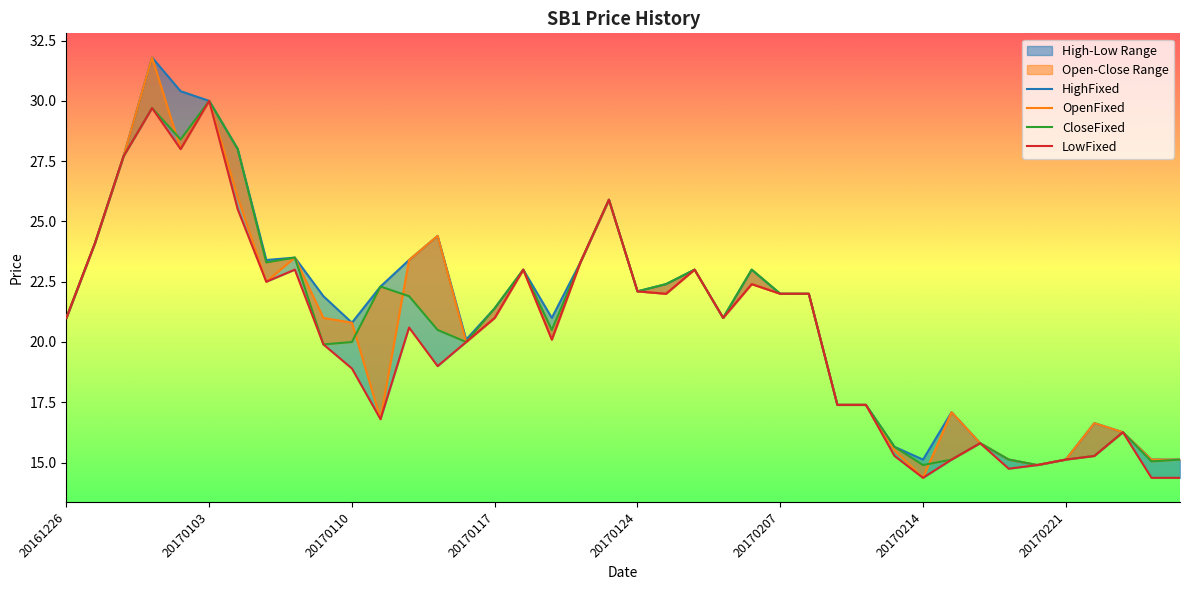

What is the approximate value of LowFixed at 20170113?

19.0